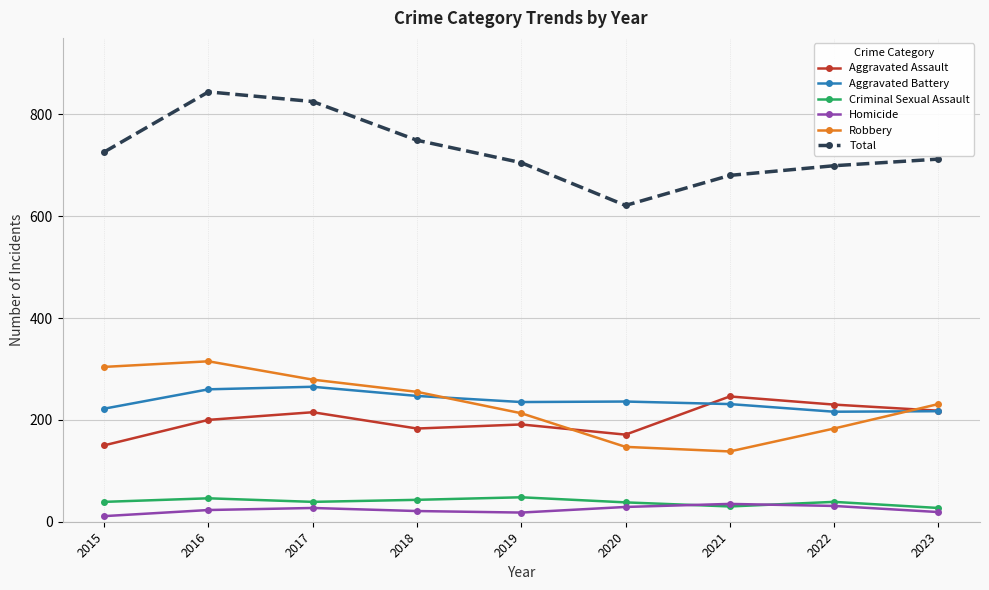

What are all the series names shown in the legend?

Aggravated Assault, Aggravated Battery, Criminal Sexual Assault, Homicide, Robbery, Total